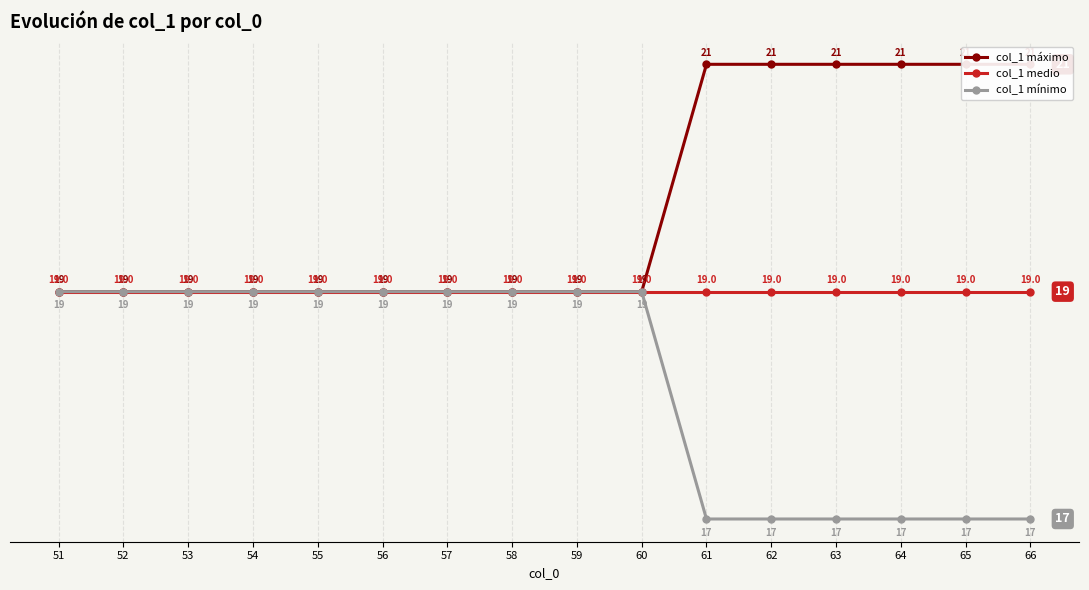

Reading left to right, what are all the values shown in this chart?

col_1 máximo: 51=19	52=19	53=19	54=19	55=19	56=19	57=19	58=19	59=19	60=19	61=21	62=21	63=21	64=21	65=21	66=21
col_1 medio: 51=19	52=19	53=19	54=19	55=19	56=19	57=19	58=19	59=19	60=19	61=19	62=19	63=19	64=19	65=19	66=19
col_1 mínimo: 51=19	52=19	53=19	54=19	55=19	56=19	57=19	58=19	59=19	60=19	61=17	62=17	63=17	64=17	65=17	66=17